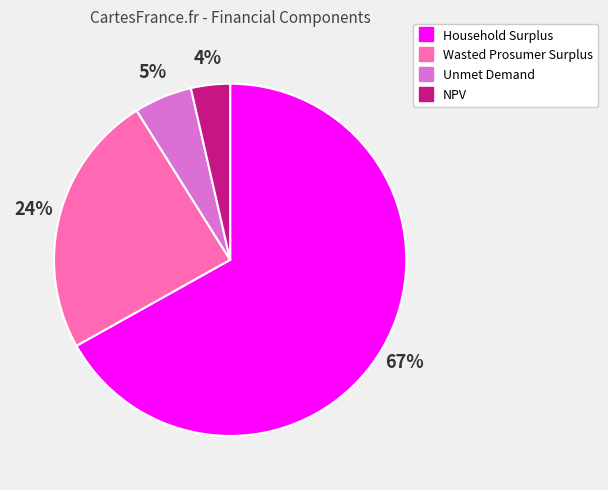

Is it true that Wasted Prosumer Surplus is 11% of the pie?

False